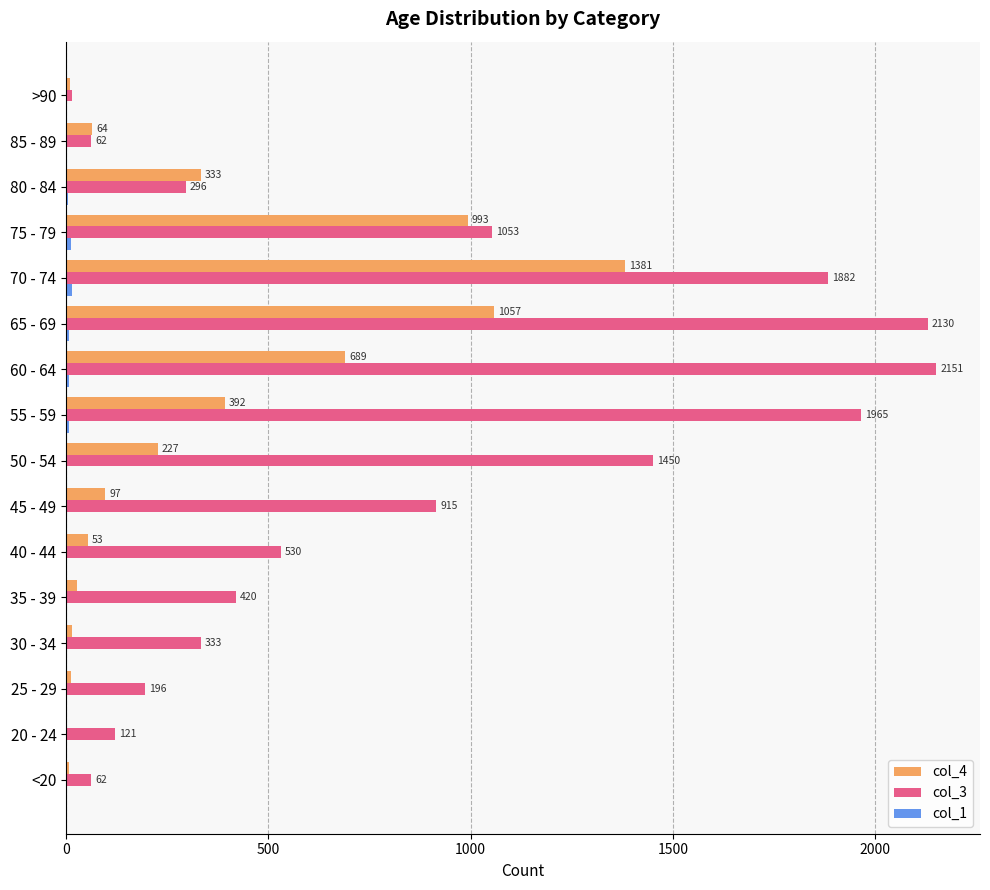

At which category is the sum across all series the highest?

70 - 74